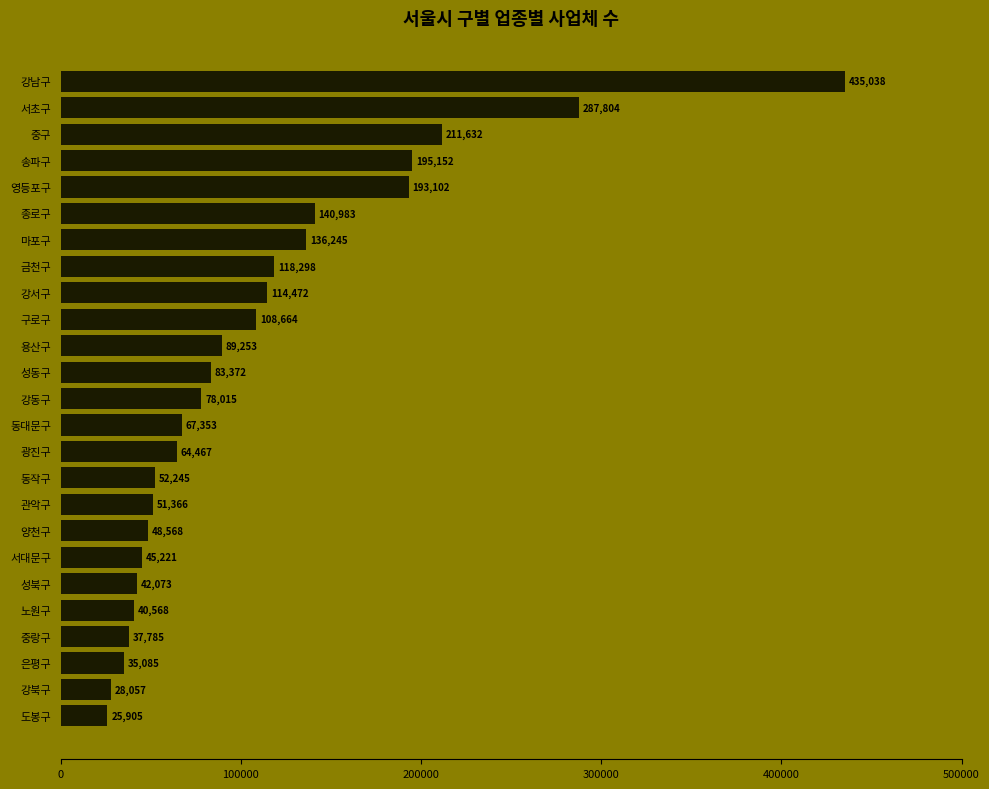

Reading bottom to top, list all the values displayed in this chart.

도봉구=25905	강북구=28057	은평구=35085	중랑구=37785	노원구=40568	성북구=42073	서대문구=45221	양천구=48568	관악구=51366	동작구=52245	광진구=64467	동대문구=67353	강동구=78015	성동구=83372	용산구=89253	구로구=108664	강서구=114472	금천구=118298	마포구=136245	종로구=140983	영등포구=193102	송파구=195152	중구=211632	서초구=287804	강남구=435038